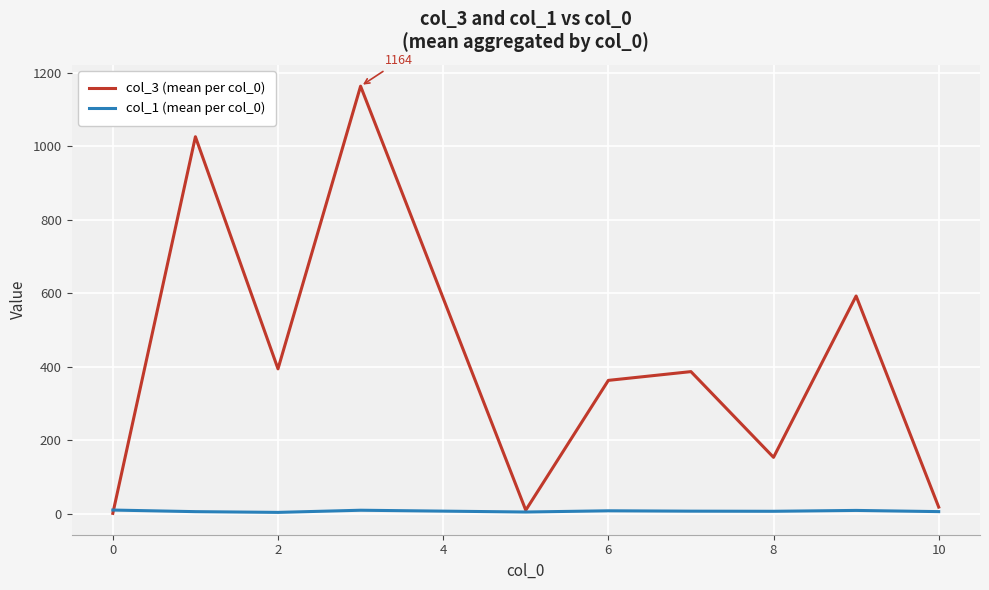

Rank the series by their maximum value, from lowest to highest.

col_1 (mean per col_0), col_3 (mean per col_0)